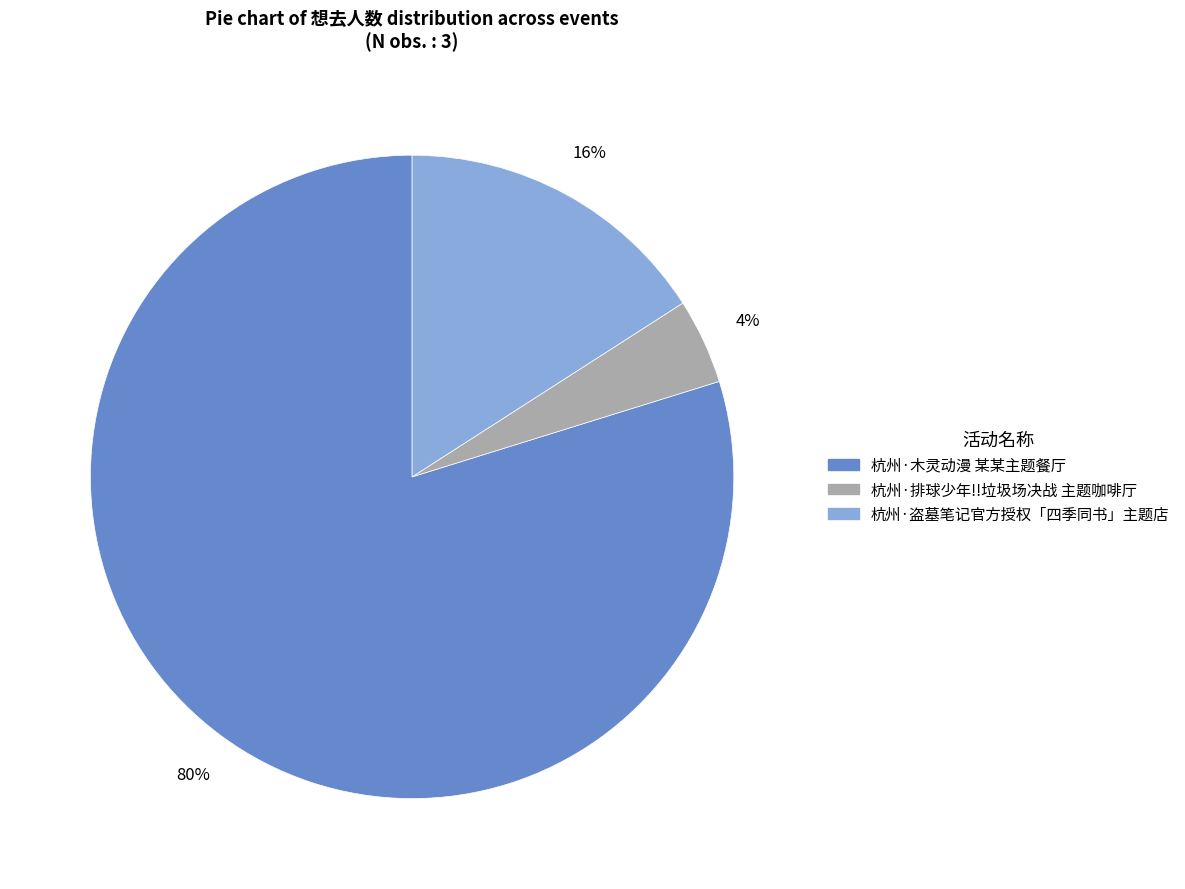

To the nearest percent, what is the difference between the largest and smallest slice percentages?

76%